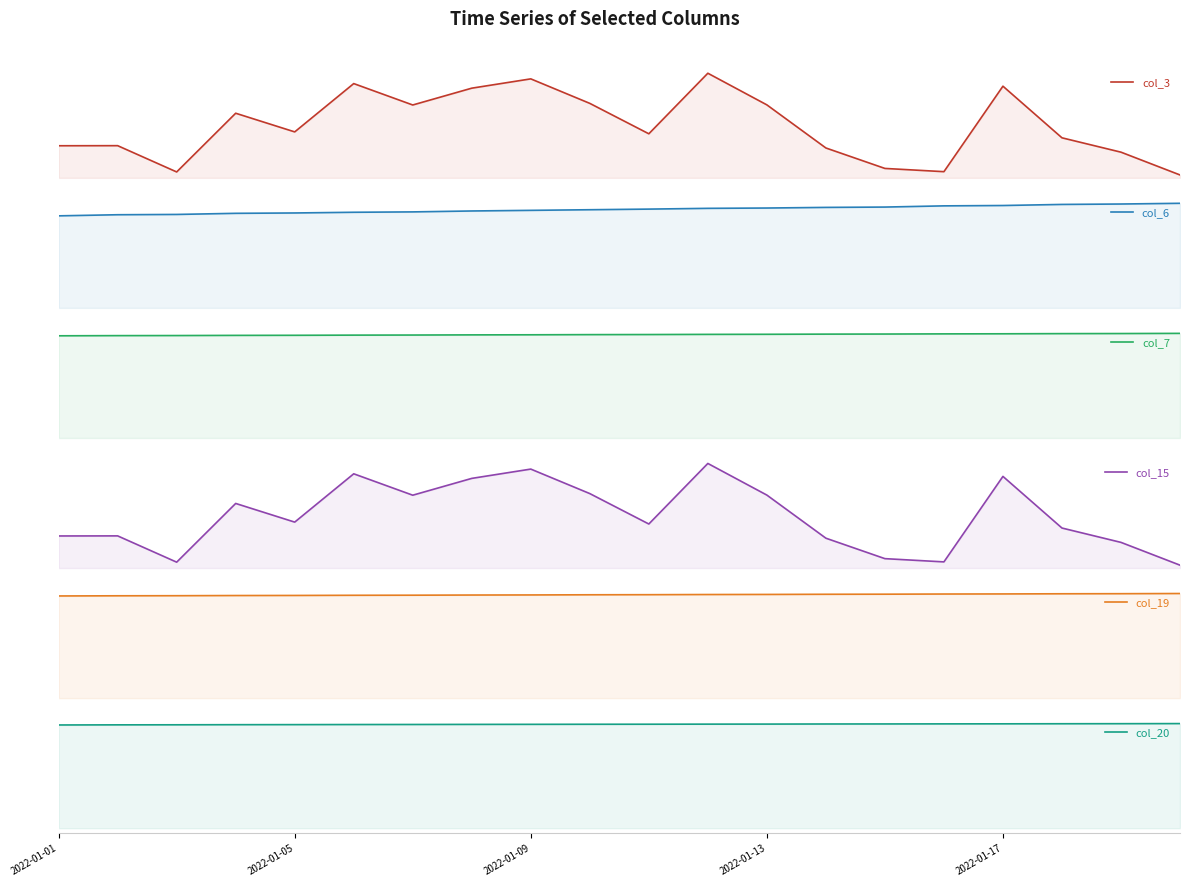

Is it true that col_7 equals 19442 at 11?

True